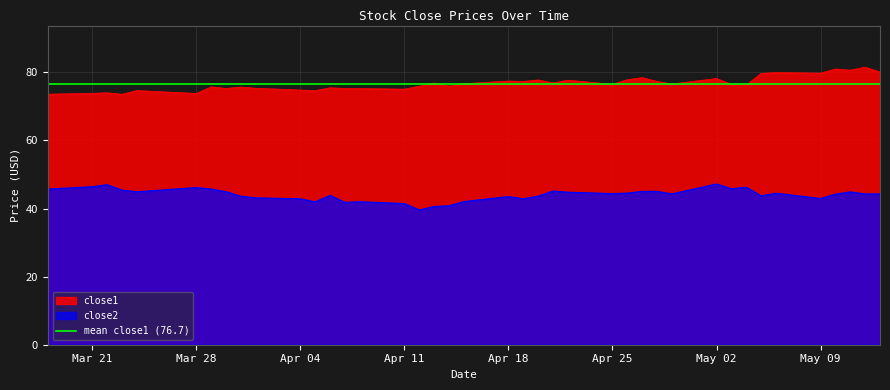

True or false: close1 and close2 cross at least once.

False